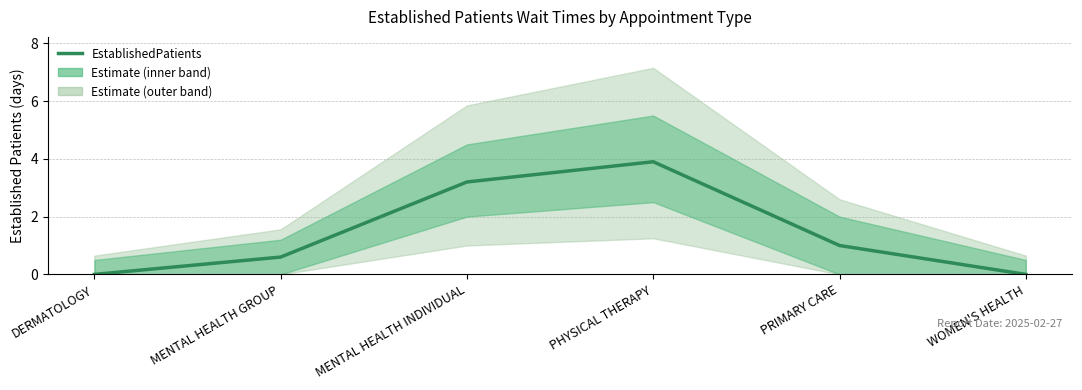

The chart shows a value of 5.1 at MENTAL HEALTH INDIVIDUAL. True or false?

False